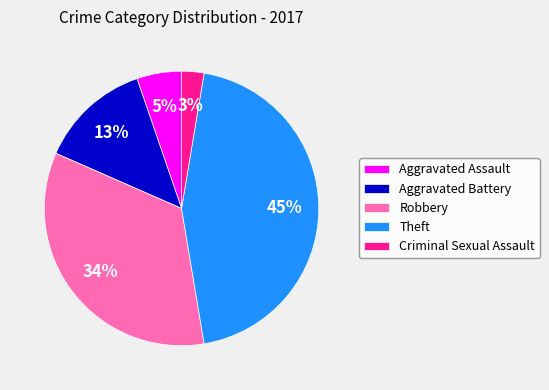

Rank the categories by value from lowest to highest.

Criminal Sexual Assault, Aggravated Assault, Aggravated Battery, Robbery, Theft